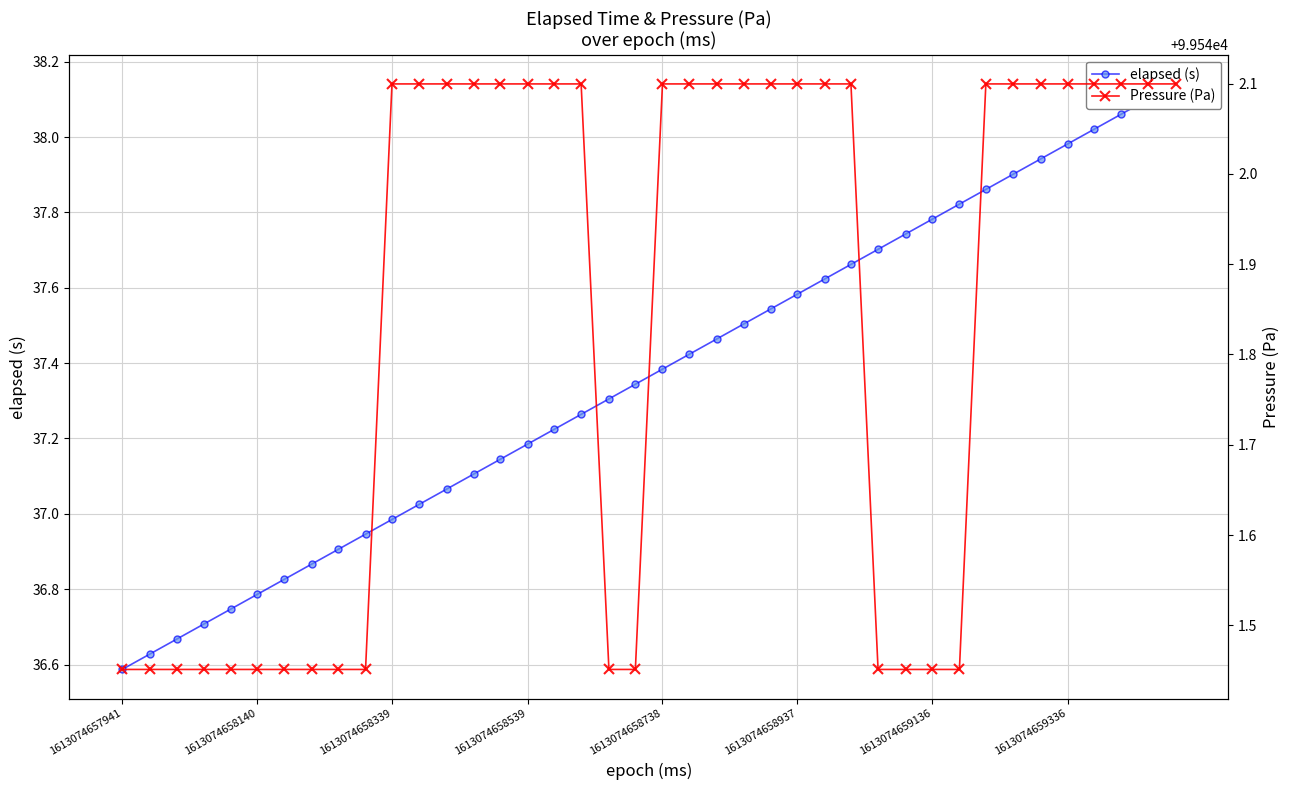

How many categories are shown in the chart?

40